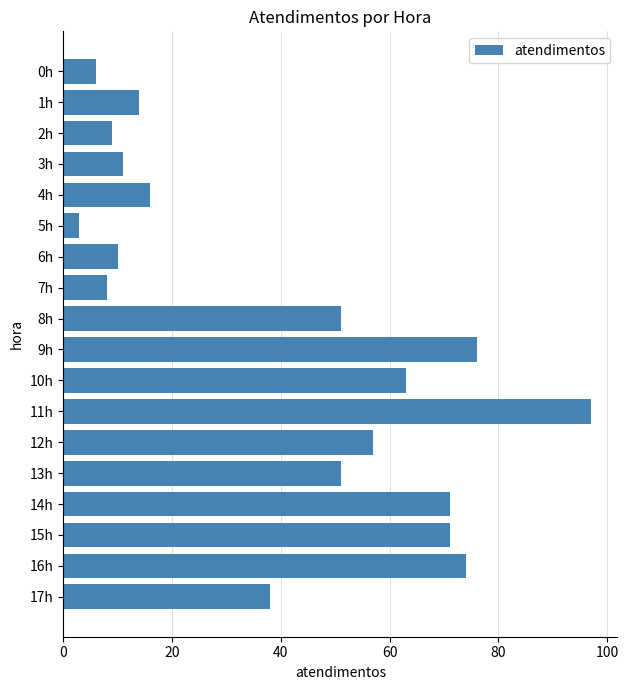

What is the label of the 2nd bar from the top?

1h